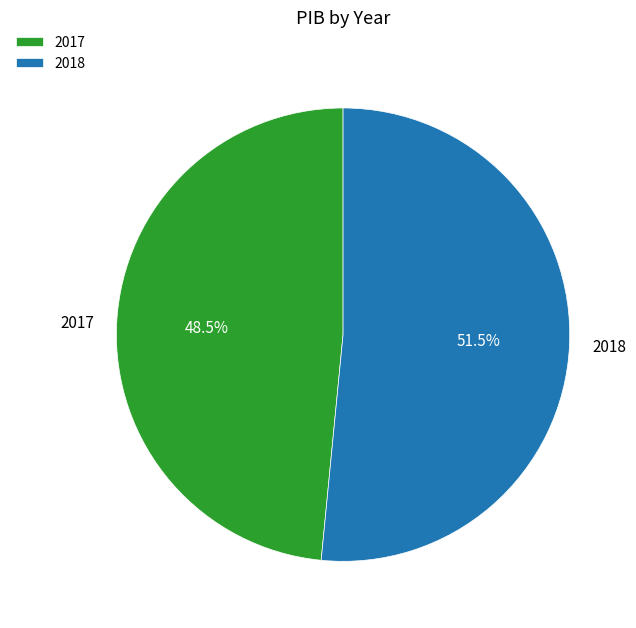

How many slices are in this pie chart?

2